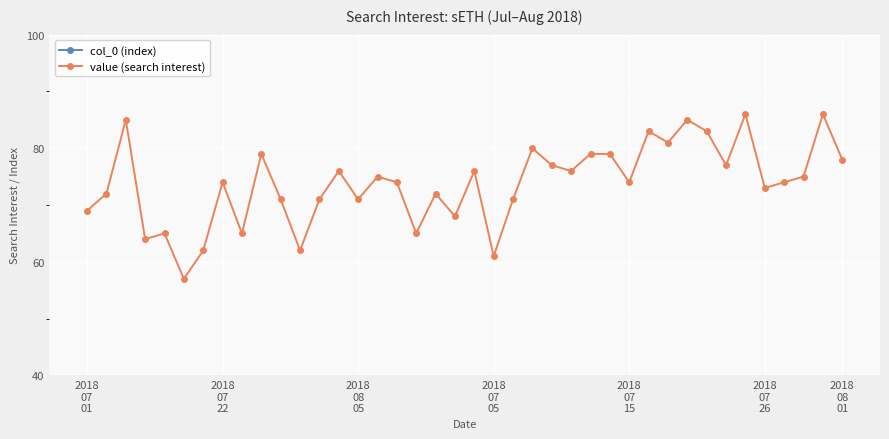

Which series has the largest total across all categories?

value (search interest)